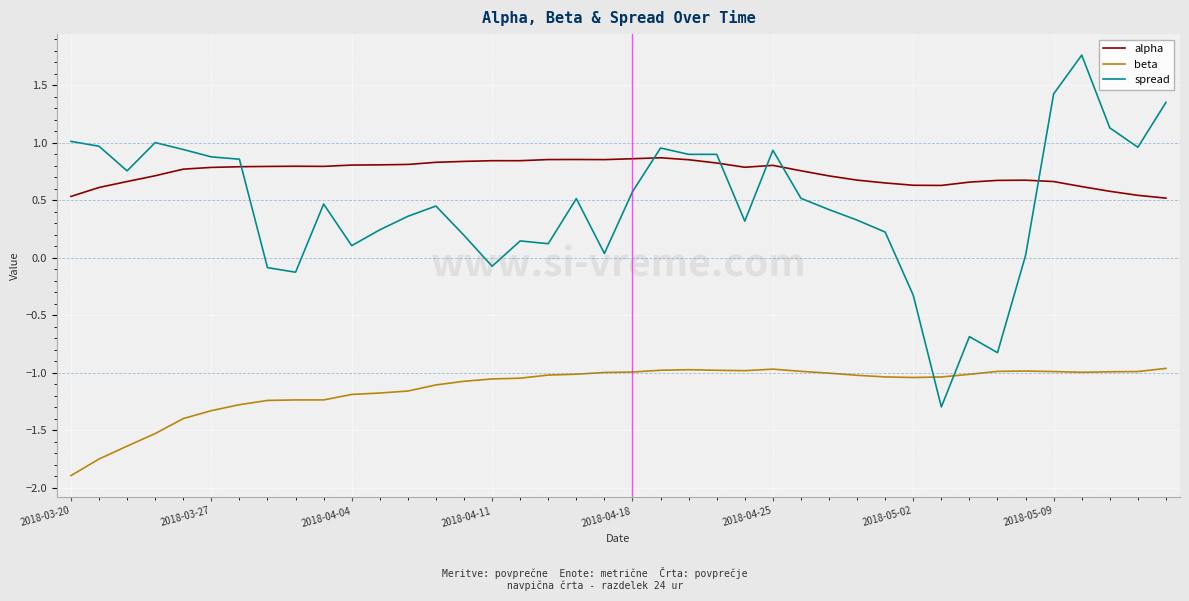

What are all the series names shown in the legend?

alpha, beta, spread